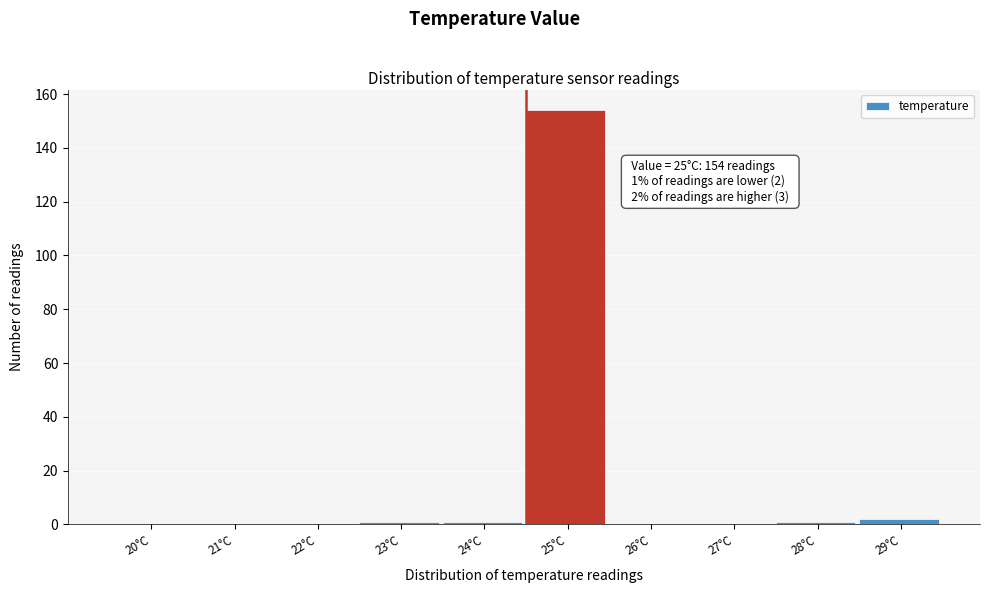

Reading left to right, transcribe all the data shown in this chart.

20°C=0	21°C=0	22°C=0	23°C=1	24°C=1	25°C=154	26°C=0	27°C=0	28°C=1	29°C=2